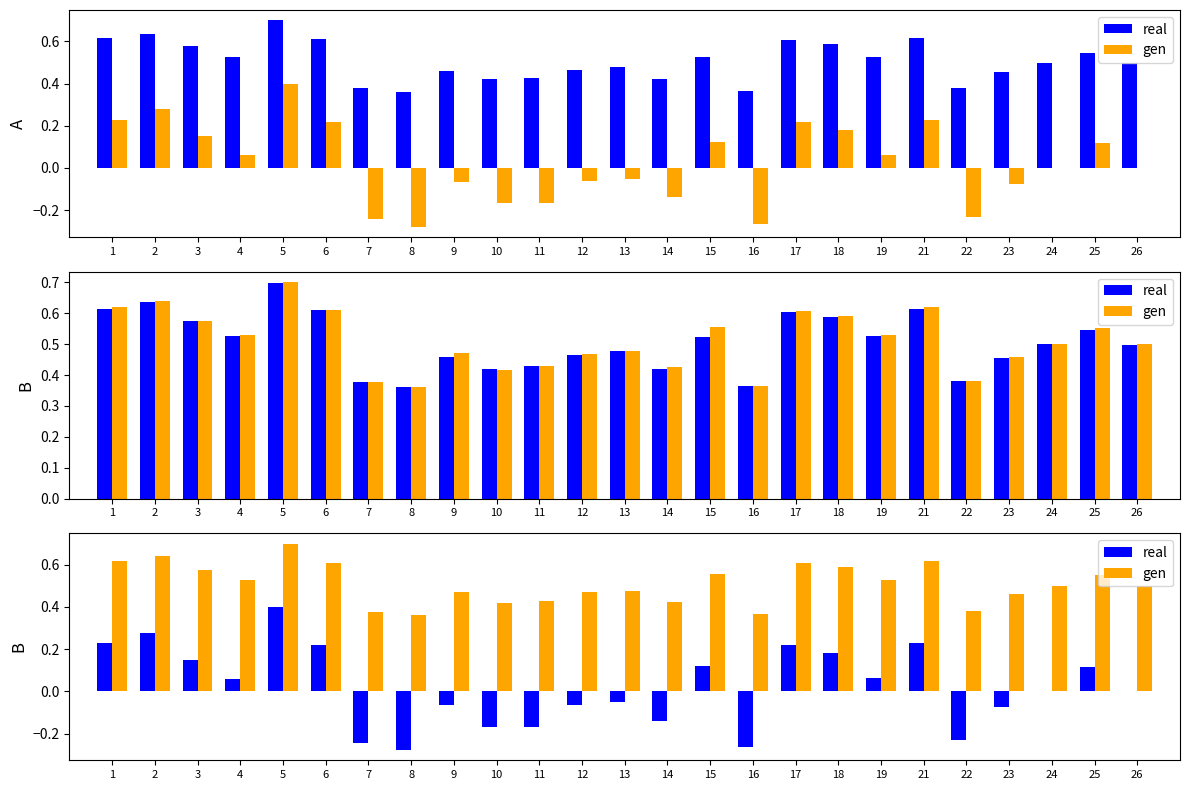

True or false: gen has a value of 0.6 at 25.

True